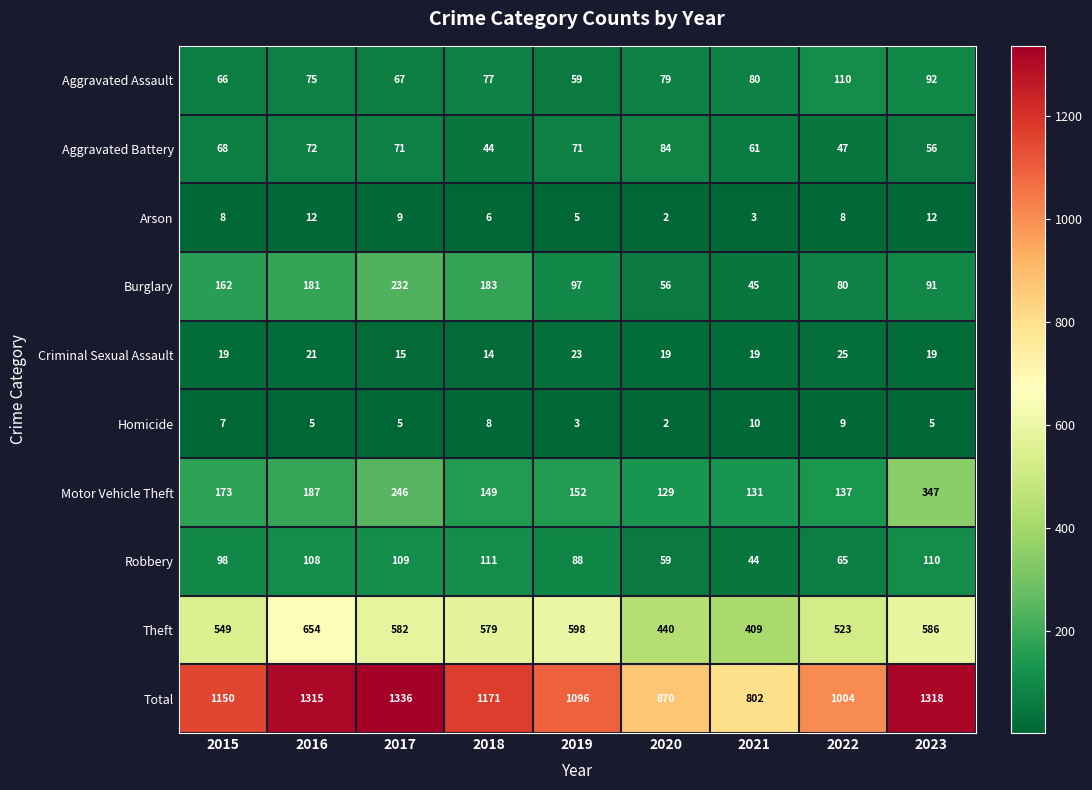

What is the spread (max minus min) of values at 2015?

1143